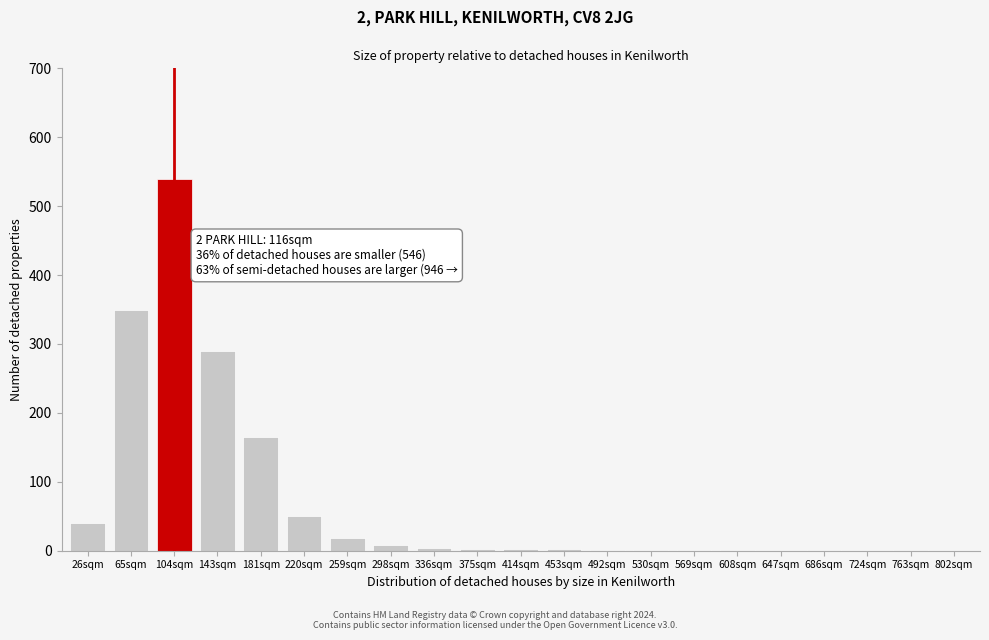

Is it true that the value at 724sqm is -257?

False